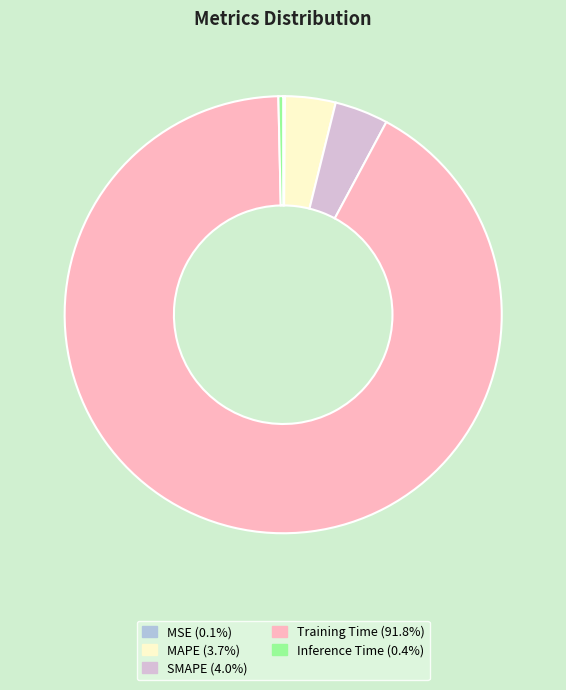

What is the largest slice in the pie chart?

Training Time